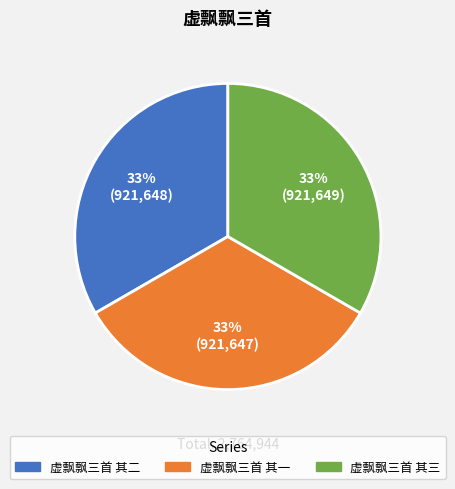

Is it true that 虚飘飘三首 其二 is 33% of the pie?

True